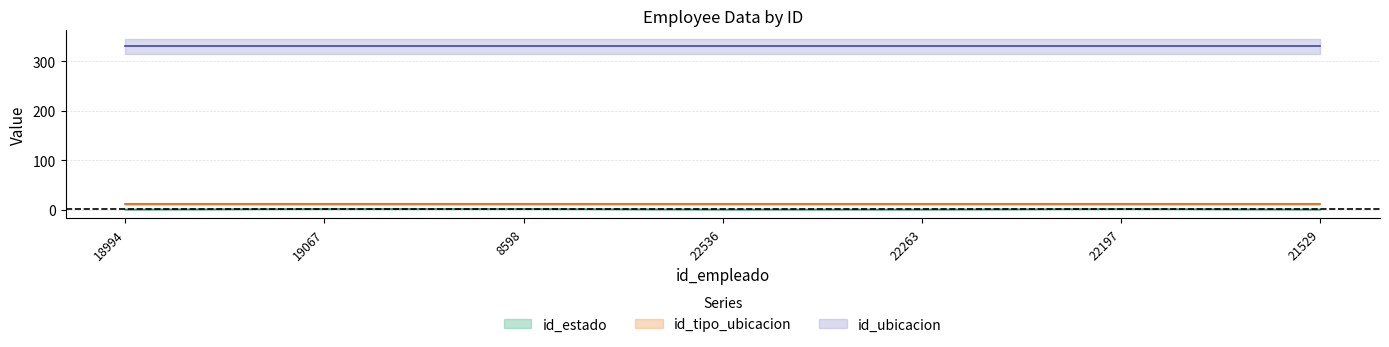

Reading right to left, what are all the values shown in this chart?

id_estado: 1	2	1	1	2	2	1
id_ubicacion: 330	330	330	330	330	330	330
id_tipo_ubicacion: 12	12	12	12	12	12	12